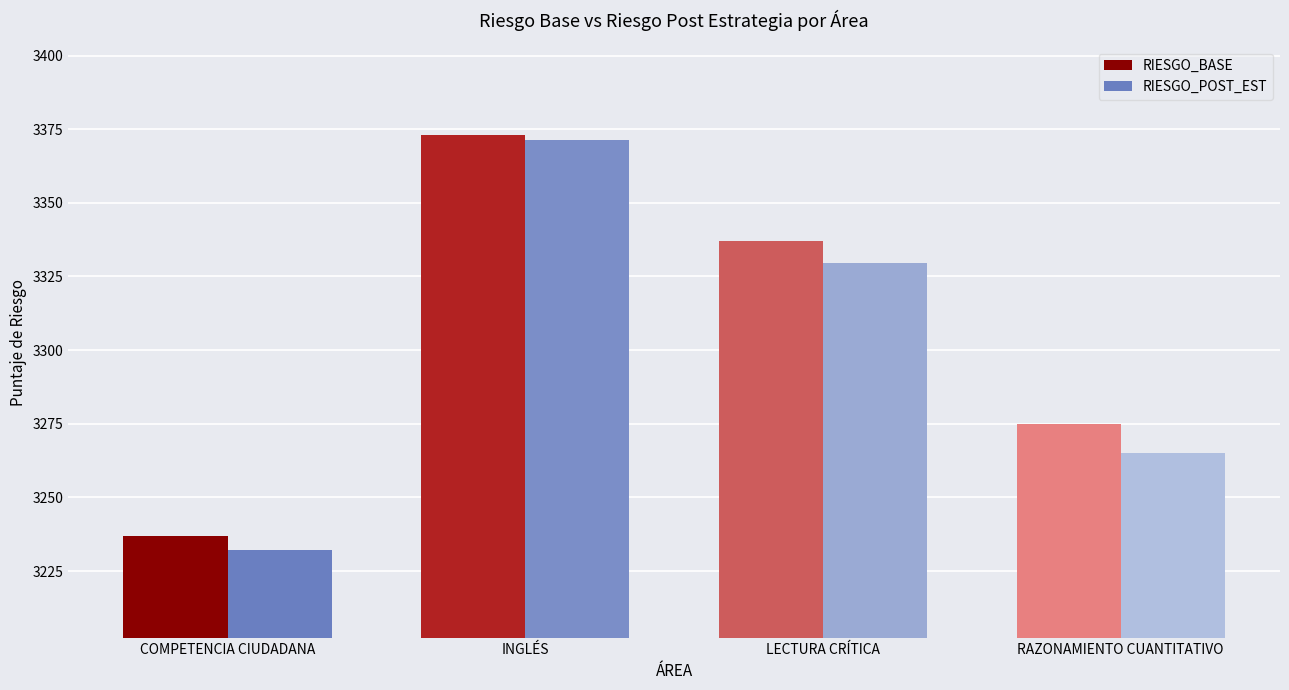

Which category has the lowest value across all series?

COMPETENCIA CIUDADANA